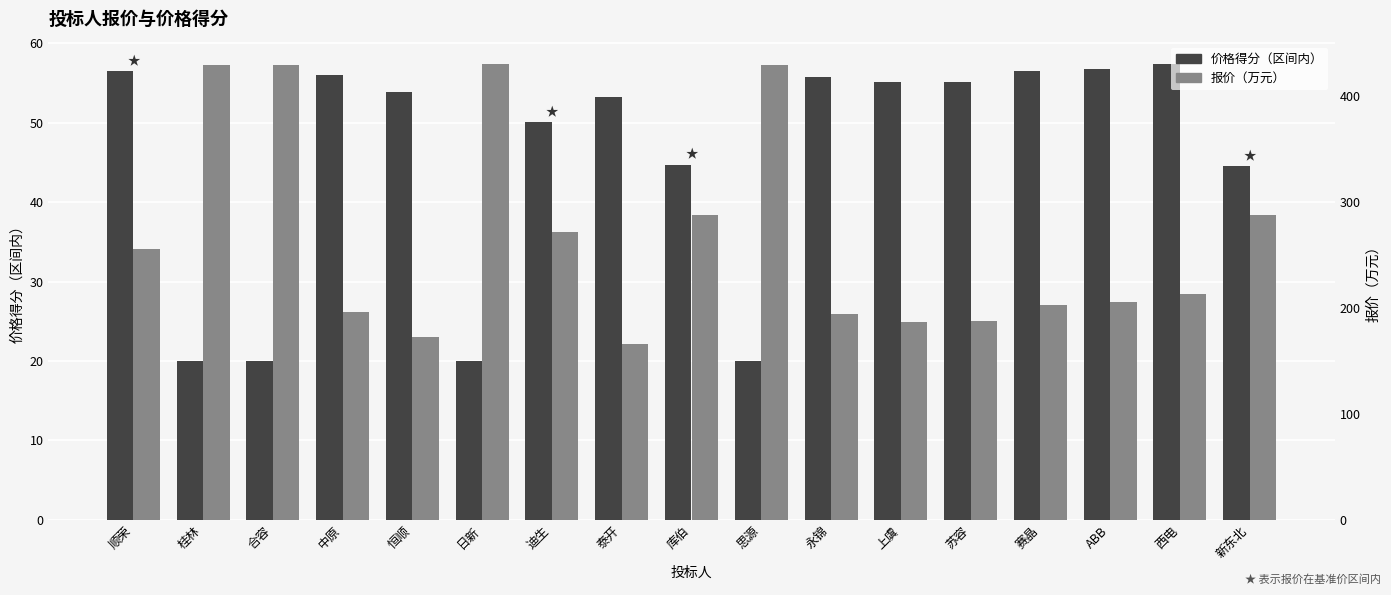

How many groups of bars are there?

17